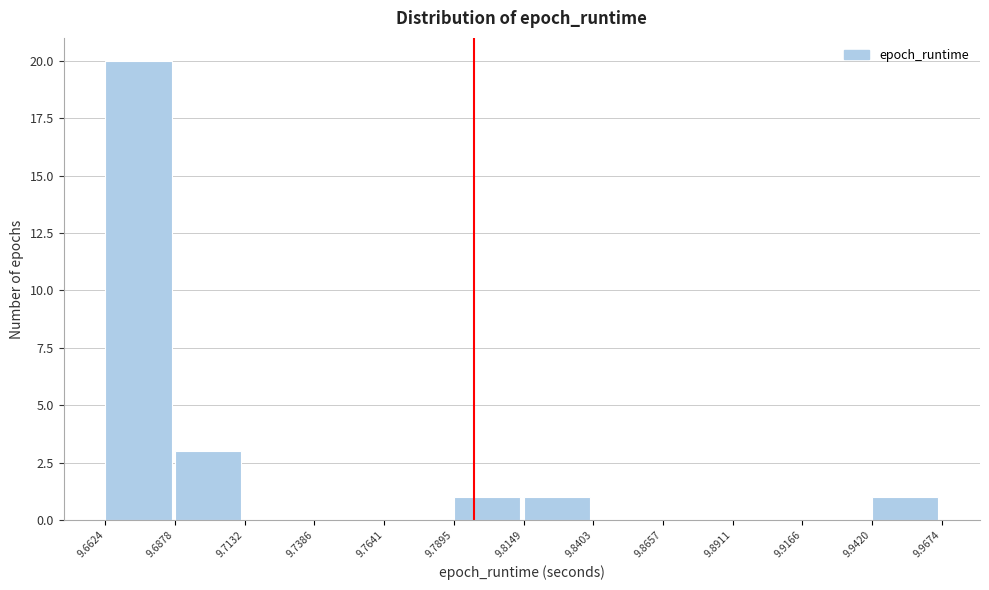

Reading left to right, list every bar in this chart as the range it spans on the x-axis followed by its height. The values are not printed on the chart, so give them approximately, as read against the axis.

9.6624 to 9.6878: 20
9.6878 to 9.7132: 3
9.7132 to 9.7386: 0
9.7386 to 9.7641: 0
9.7641 to 9.7895: 0
9.7895 to 9.8149: 1
9.8149 to 9.8403: 1
9.8403 to 9.8657: 0
9.8657 to 9.8911: 0
9.8911 to 9.9166: 0
9.9166 to 9.9420: 0
9.9420 to 9.9674: 1